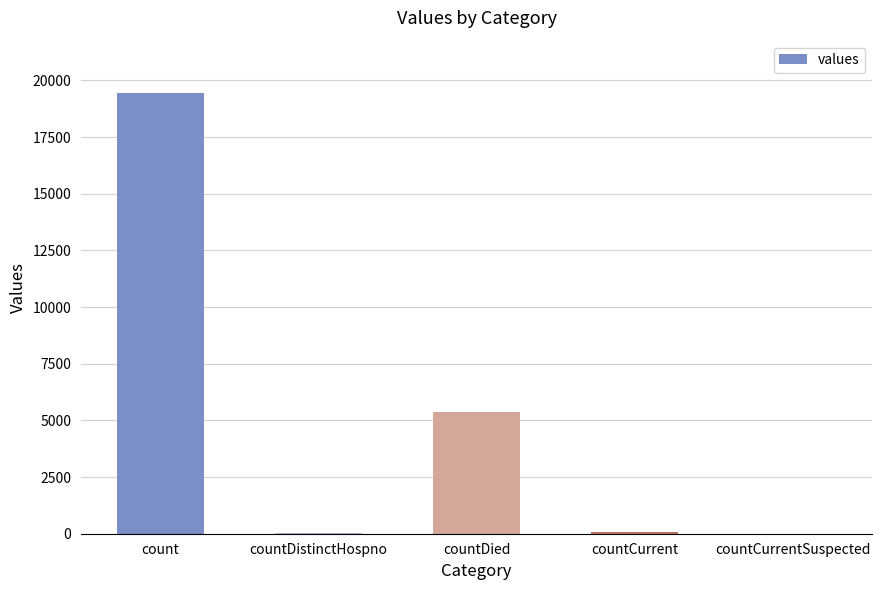

Between countDied and countCurrent, which is larger?

countDied